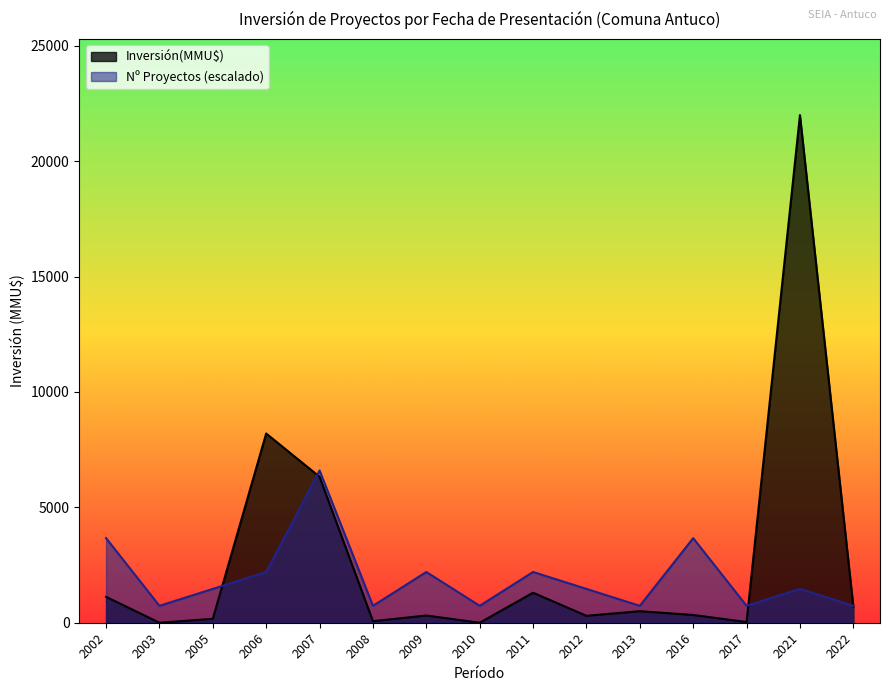

Is the value of Inversión(MMU$) at 2007 greater than the value of Nº Proyectos (escalado) at 2013?

Yes